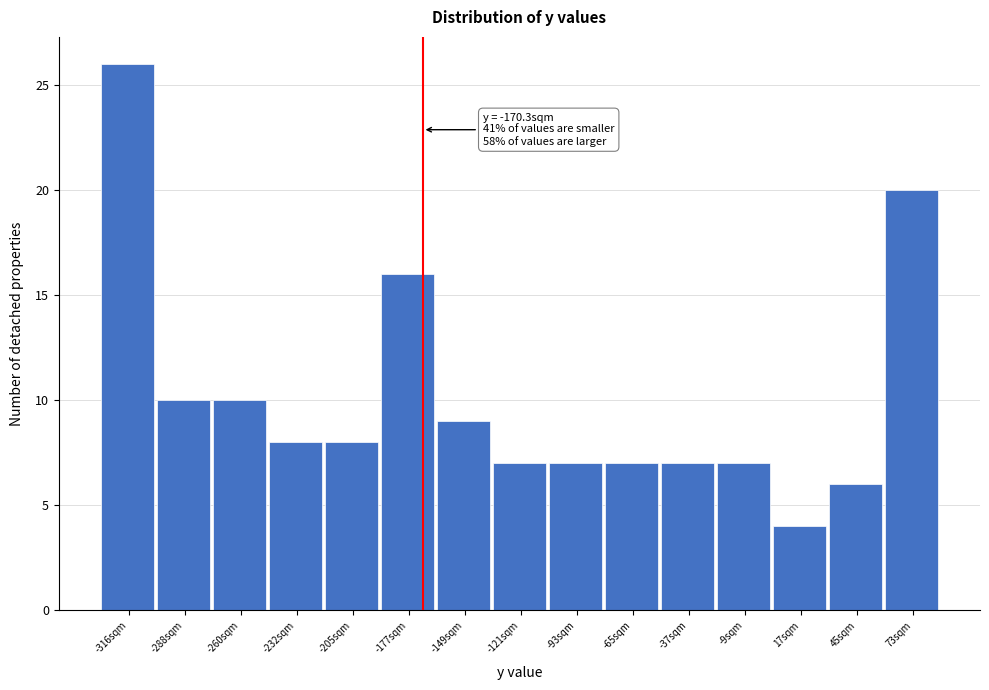

Over which range of the x-axis is the bar tallest?

-330 to -305